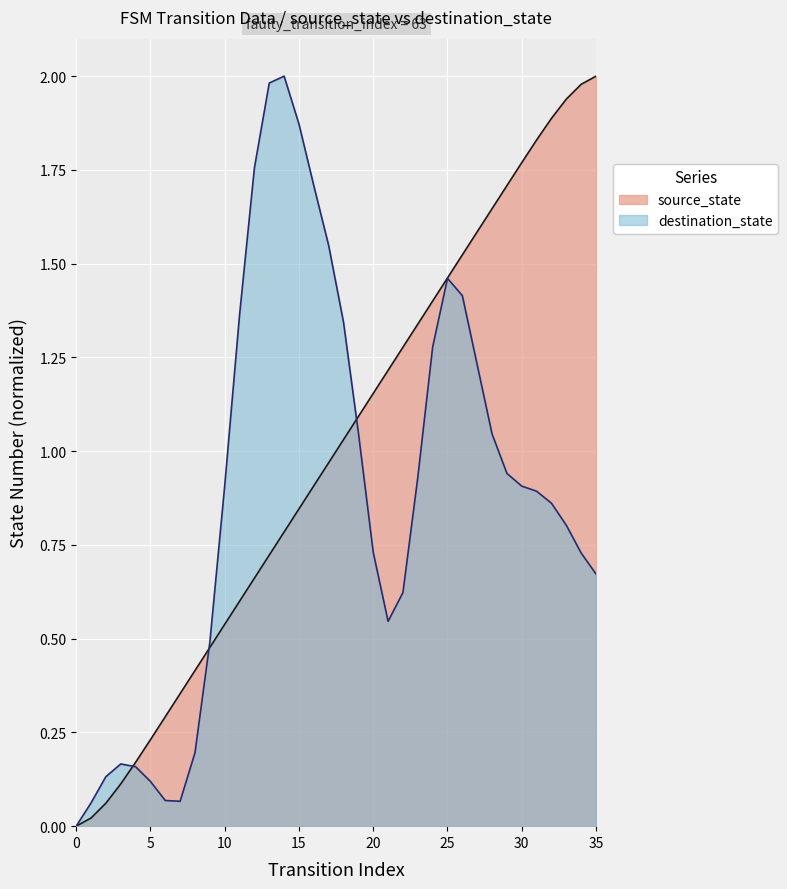

What is the average value?

1.0